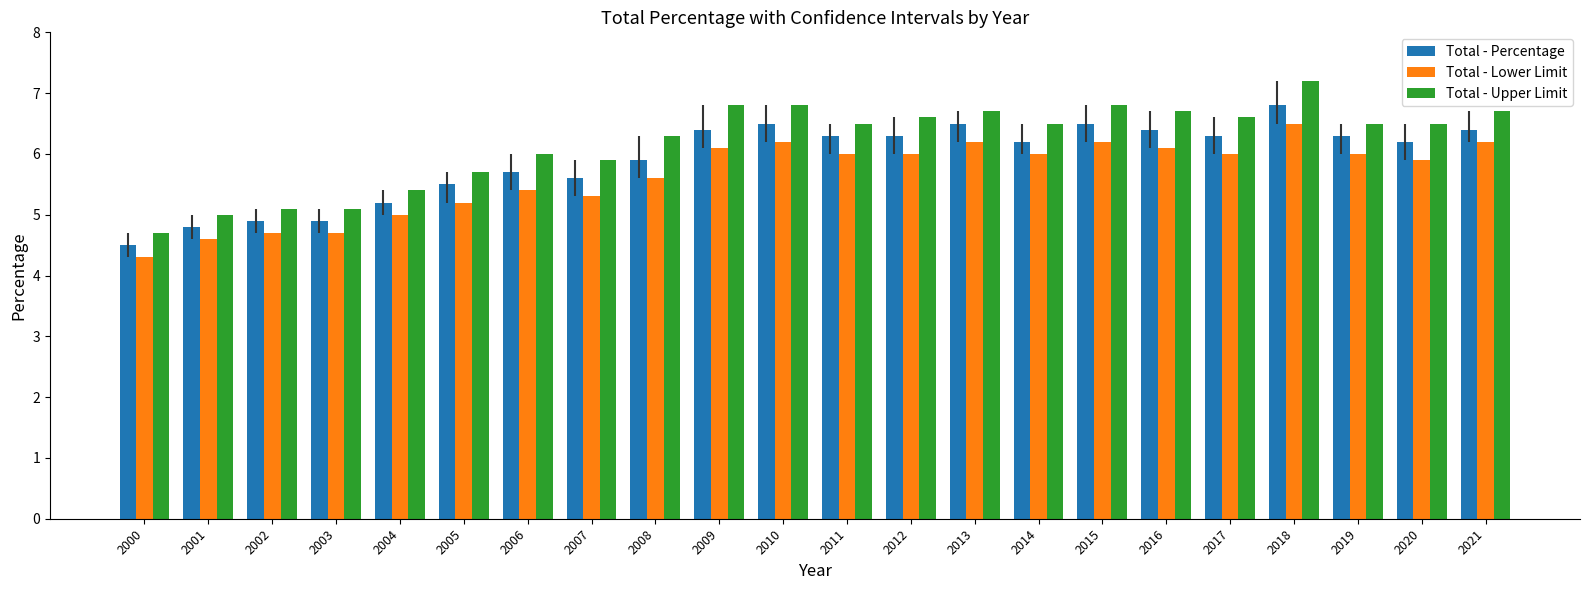

What are all the series names shown in the legend?

Total - Percentage, Total - Lower Limit, Total - Upper Limit